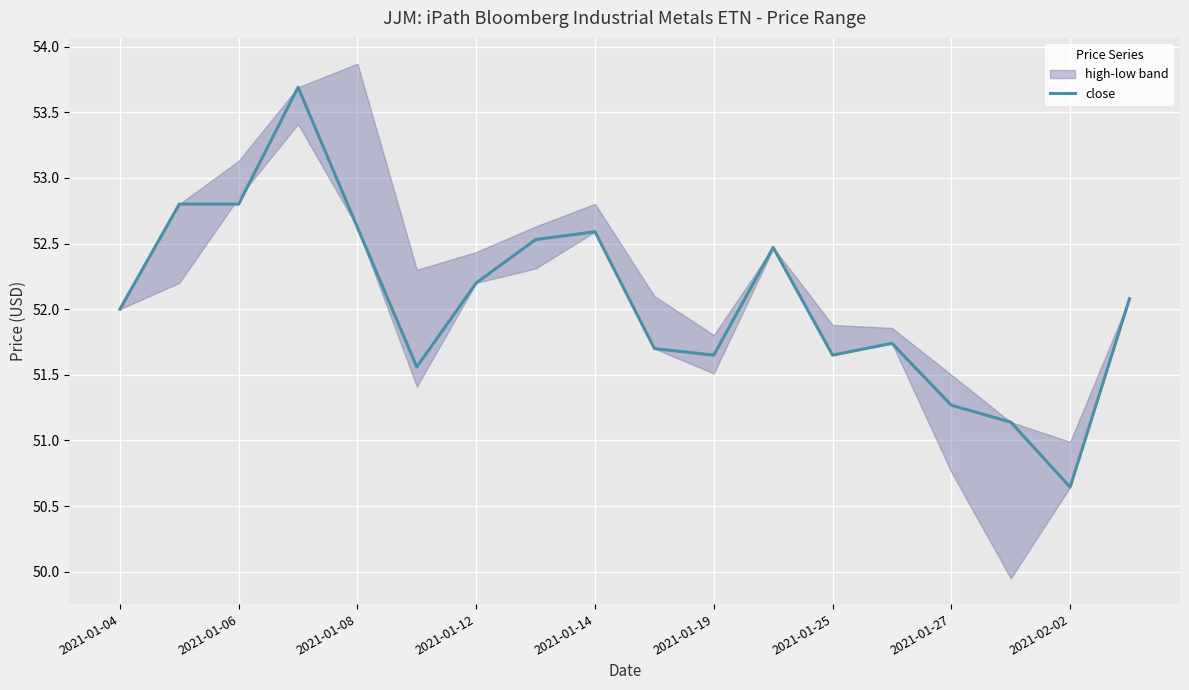

What is the average value?

52.1